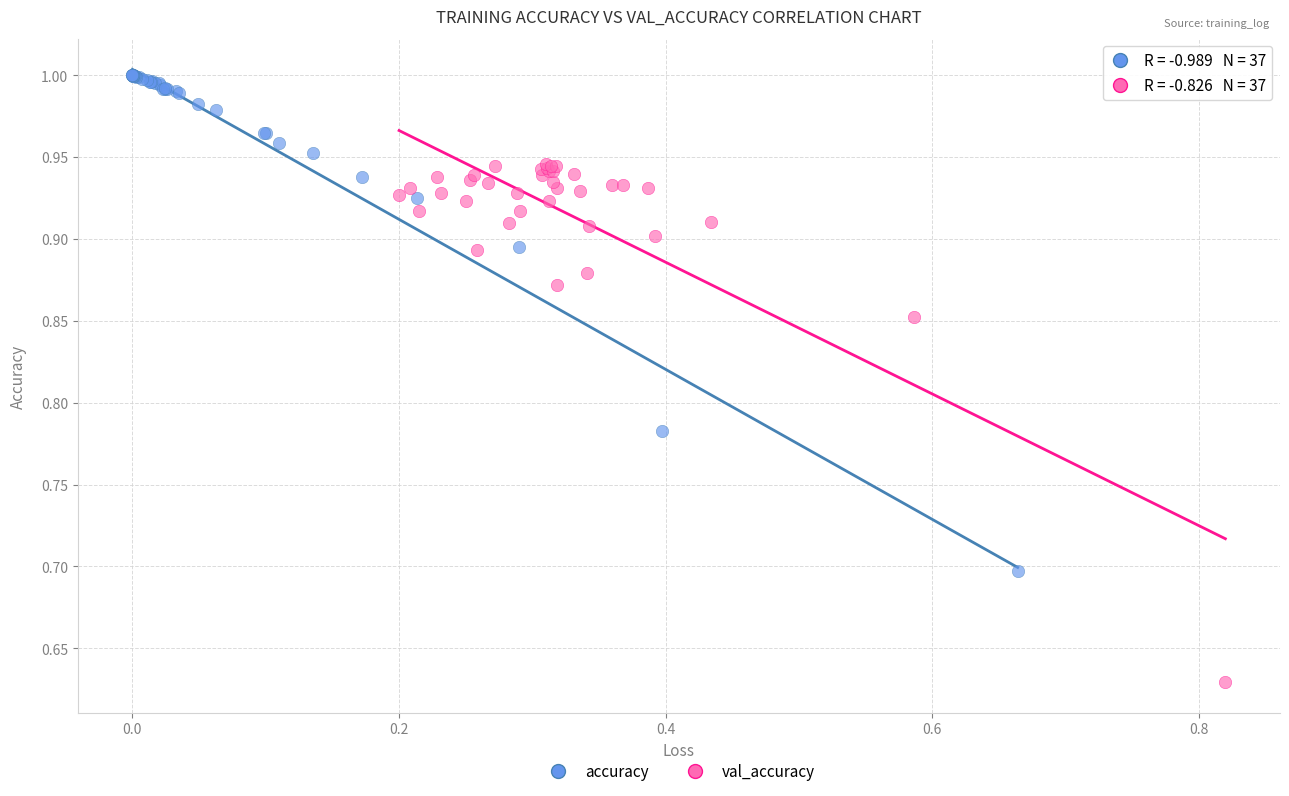

Which series contains the lowest Y value?

val_accuracy